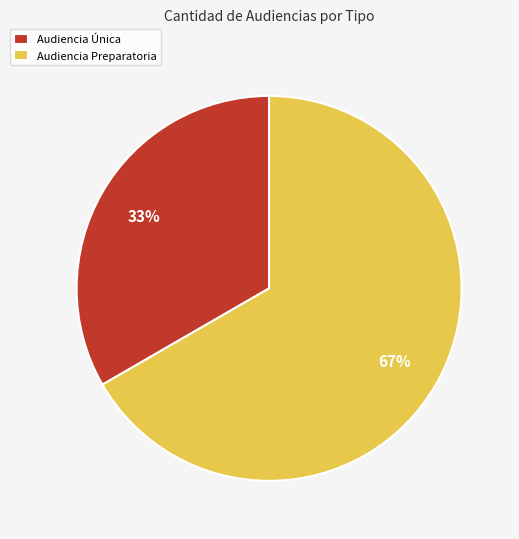

The Audiencia Preparatoria slice represents 80% of the pie. True or false?

False